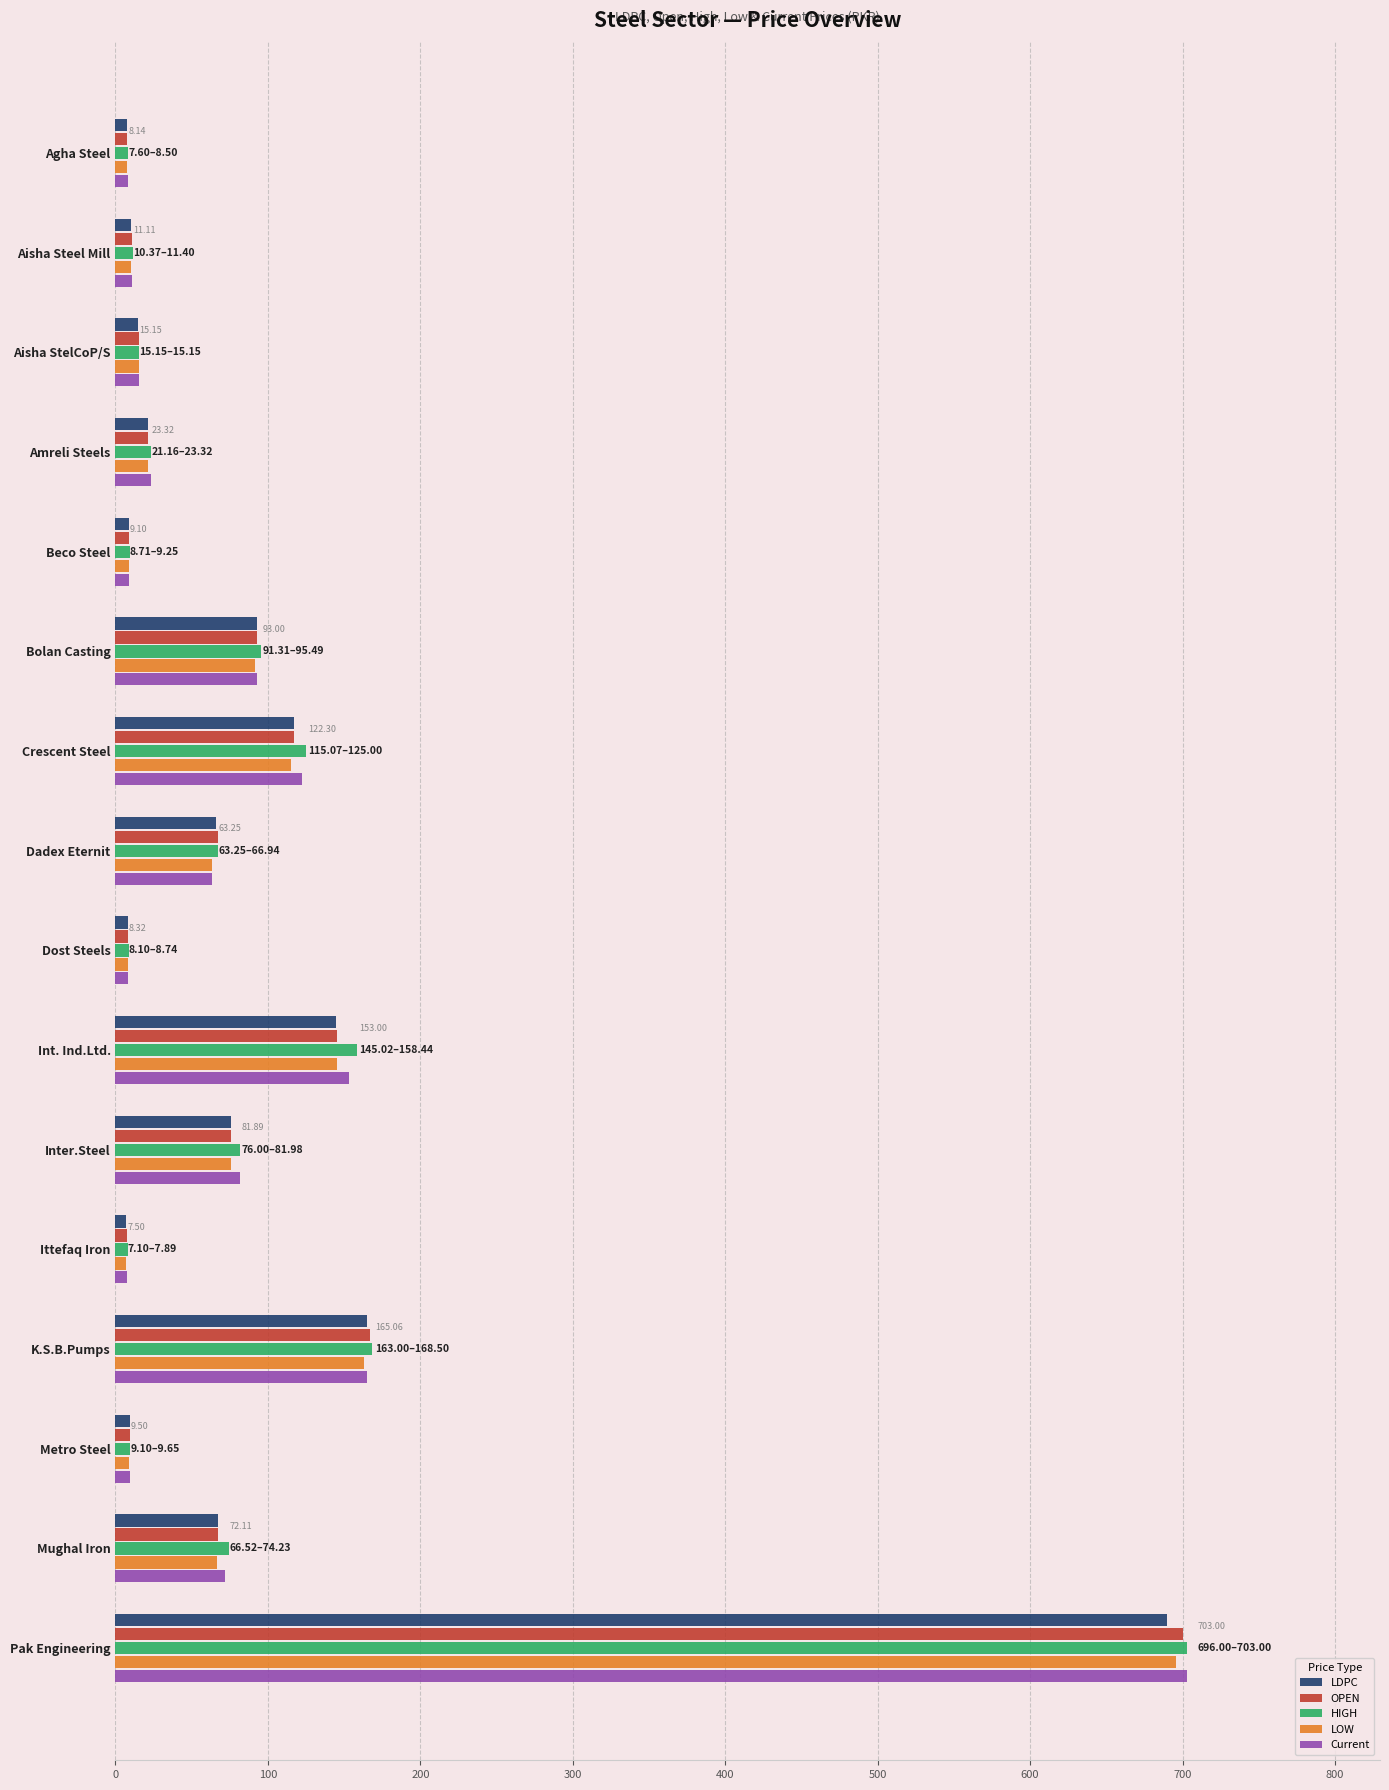

What is the total value across all series at Mughal Iron?

347.8